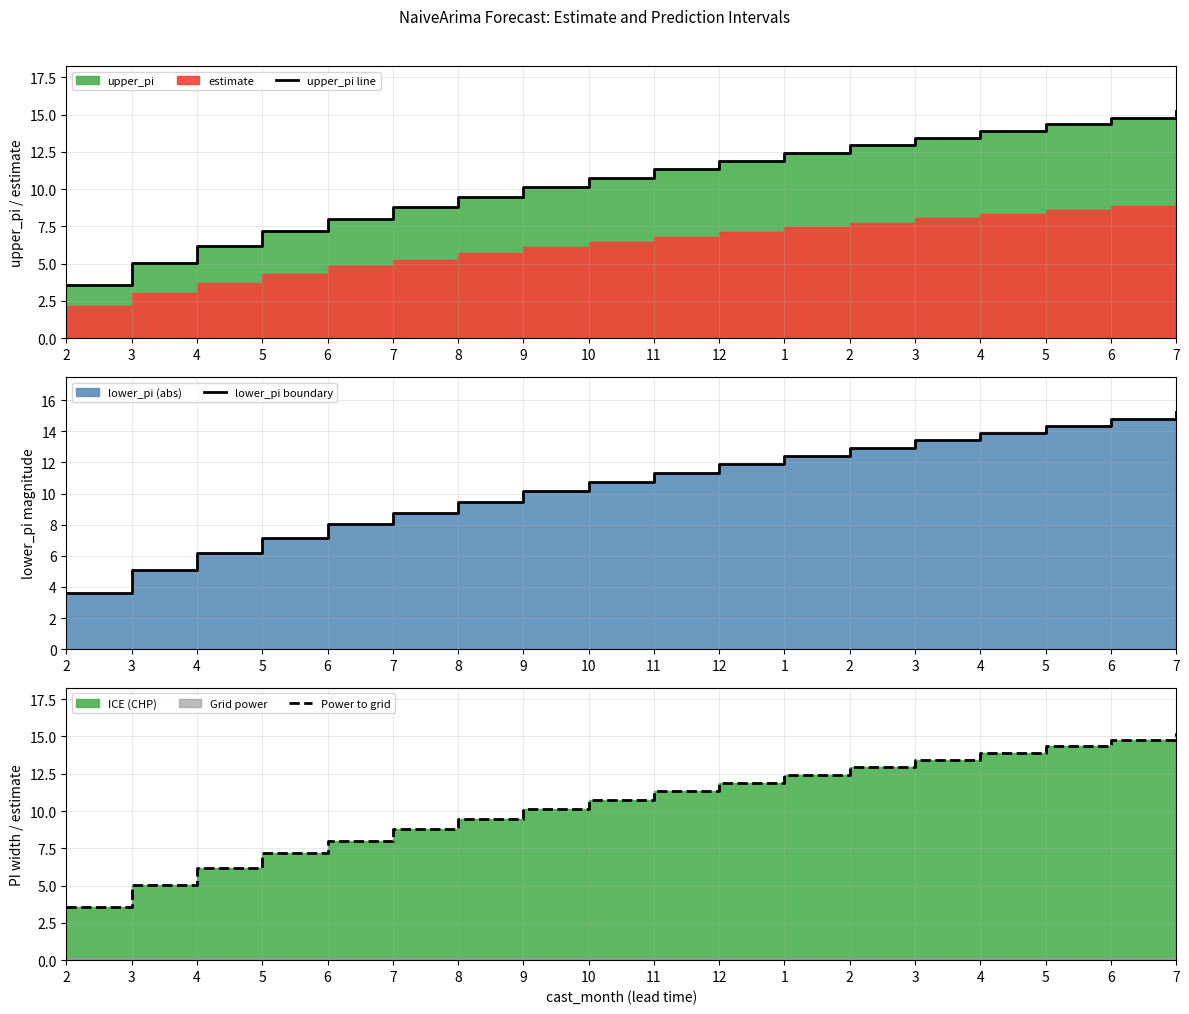

What is the difference between the second highest and second lowest values in the lower_pi boundary series?

9.7